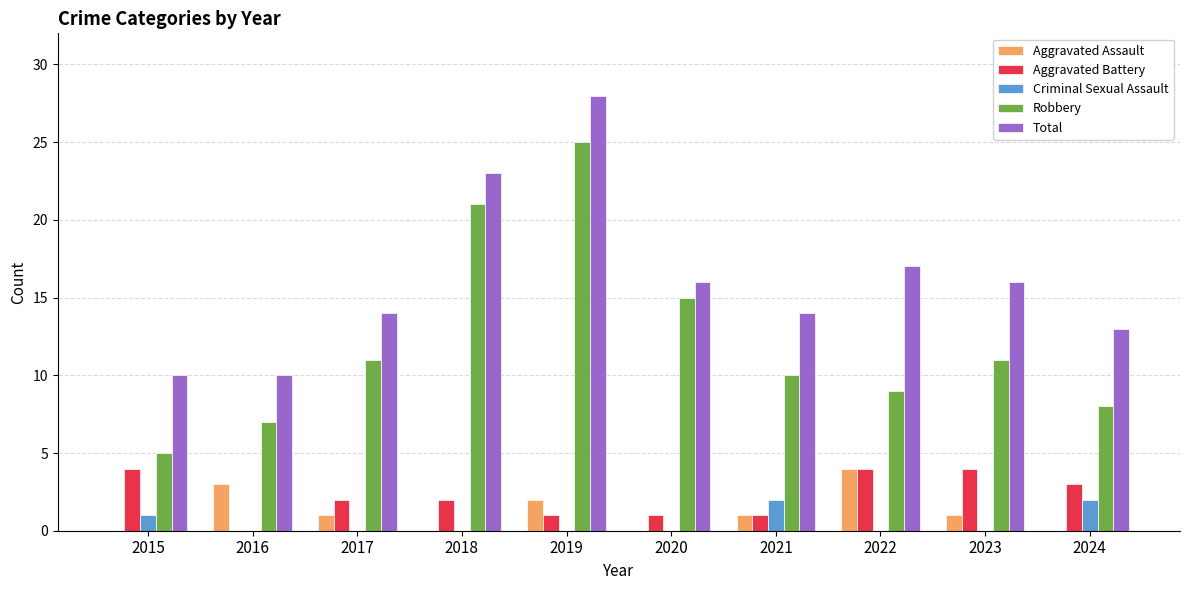

What is the total value across all series at 2016?

20